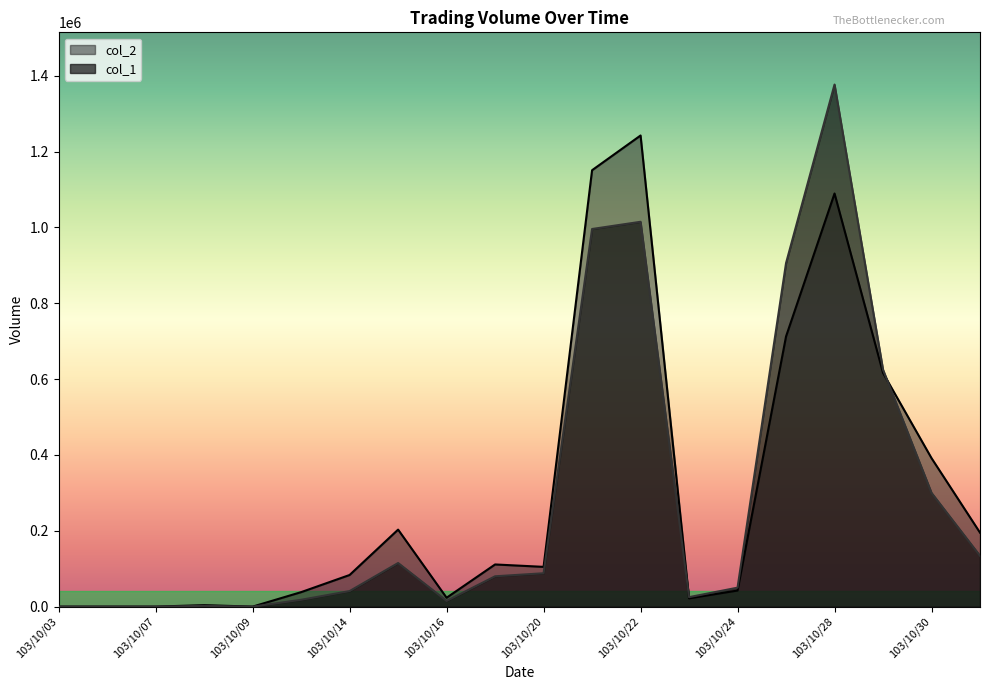

At which category is the sum across all series the highest?

103/10/28